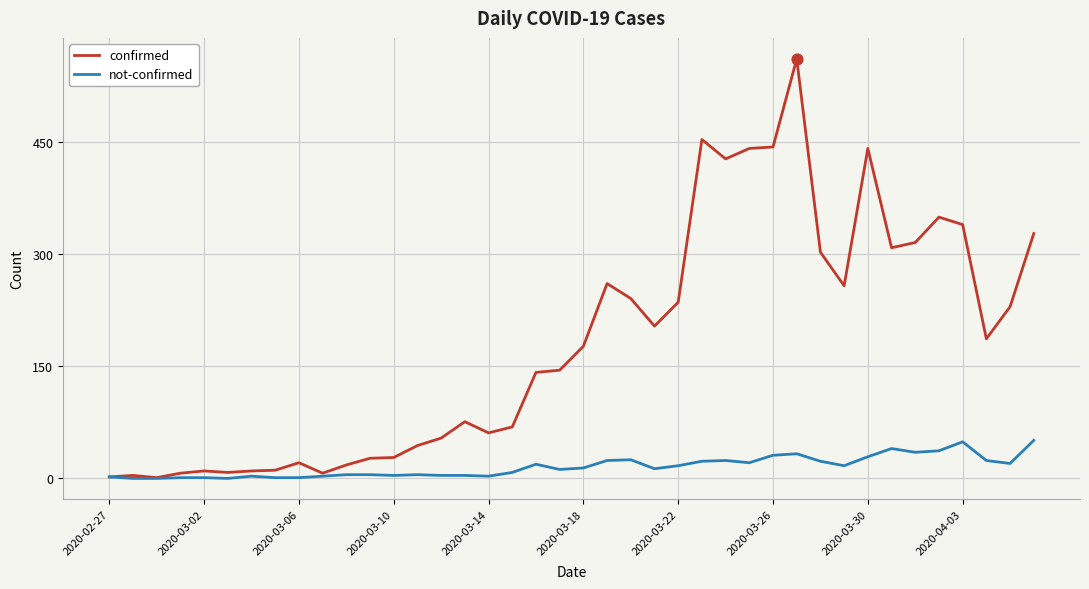

Which series has the largest total across all categories?

confirmed